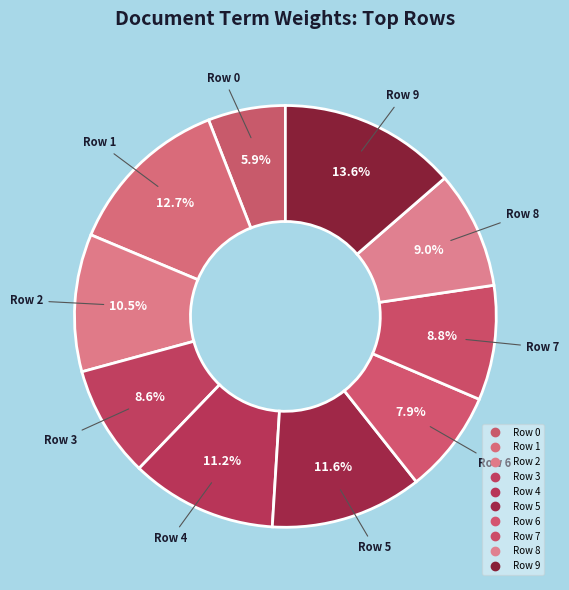

To the nearest percent, what is the combined percentage of Row 8 and Row 2?

20%